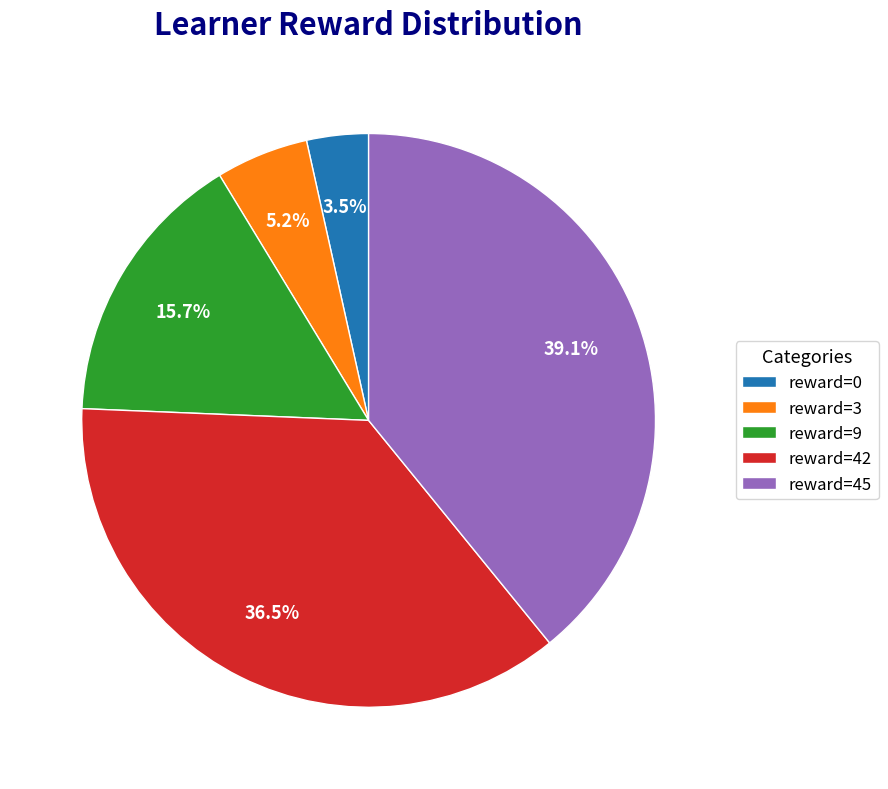

Which has a higher value, reward=0 or reward=9?

reward=9